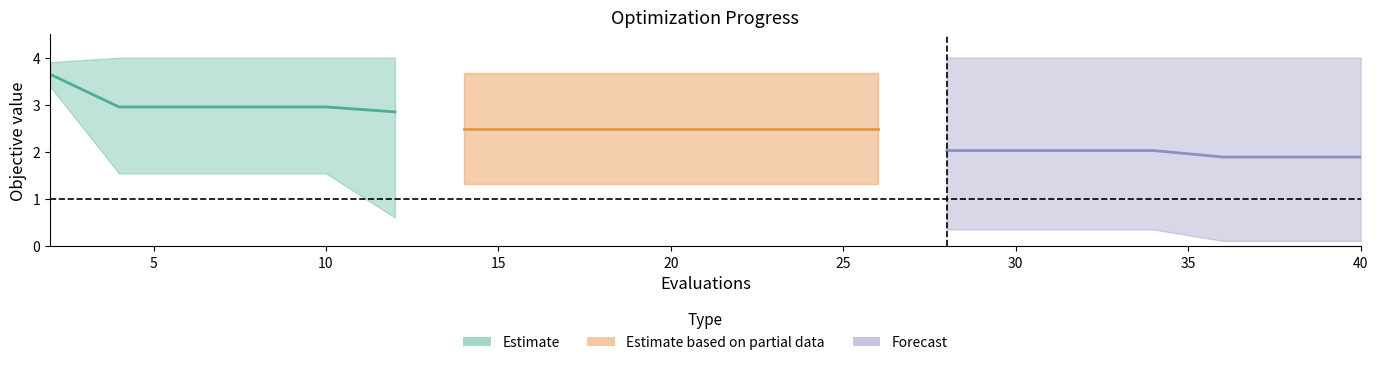

Where is the data nearest to the value 3?

5